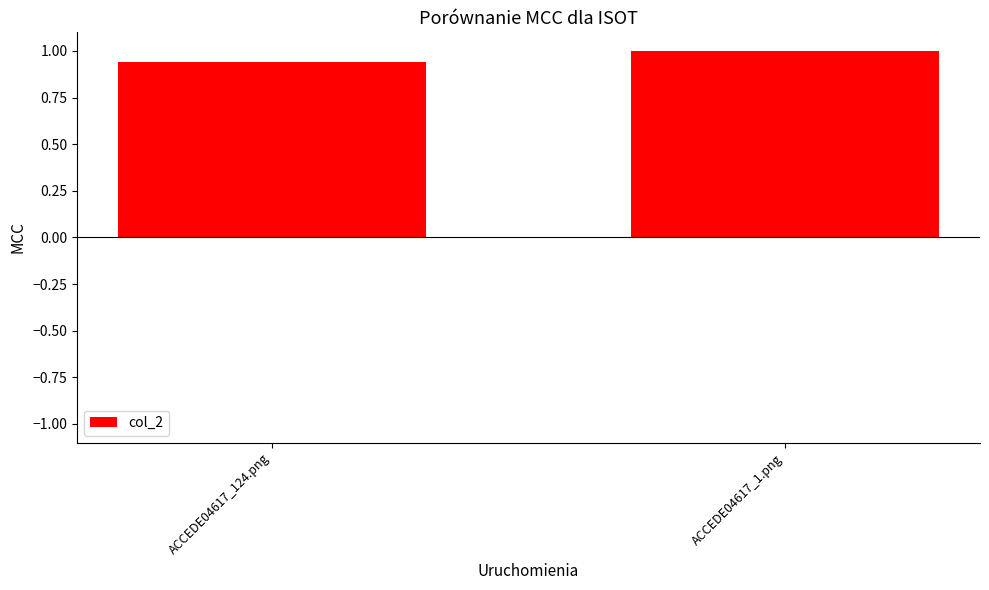

What is the maximum value shown in the chart?

1.0